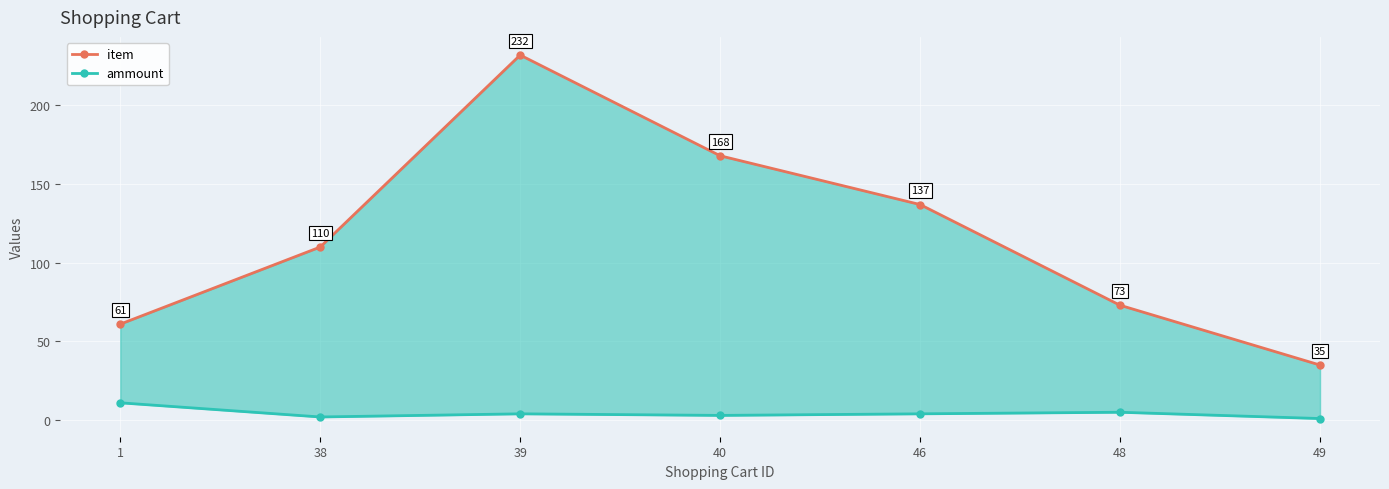

True or false: ammount and item cross at least once.

False